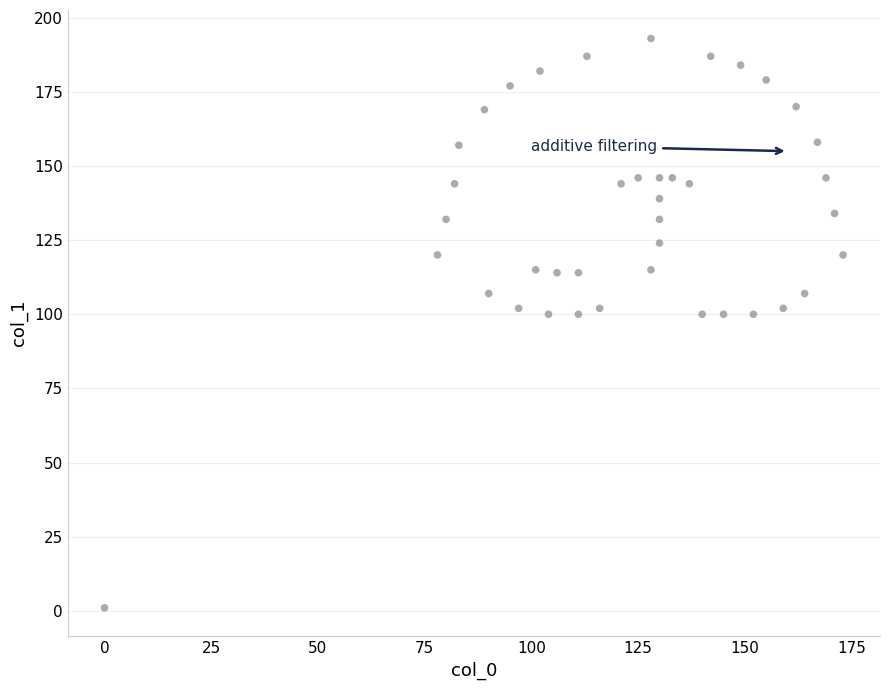

What is the range of Y values (max minus min)?

192